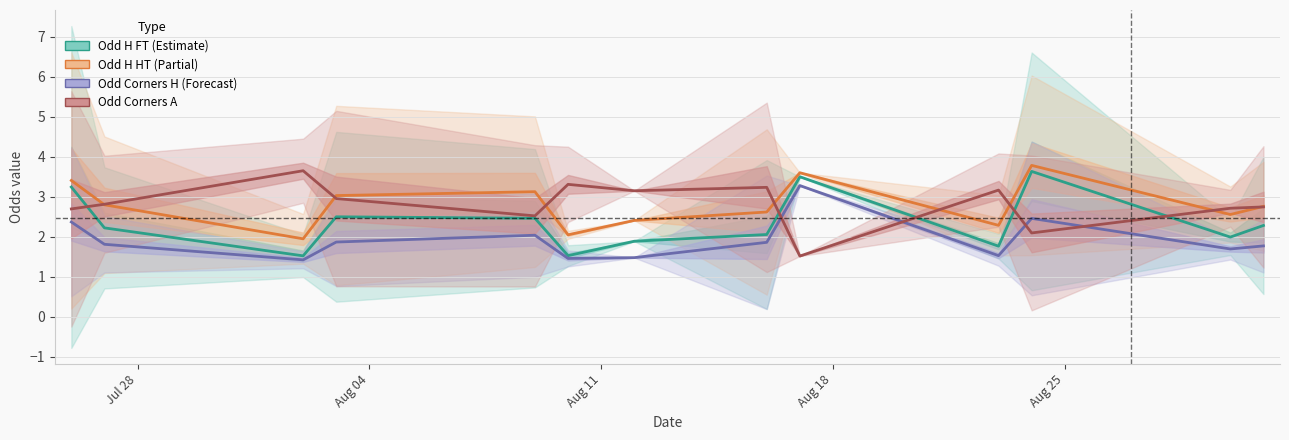

After their last crossing, which series has the higher values: Odd Corners A or Odd Corners H (Forecast)?

Odd Corners A